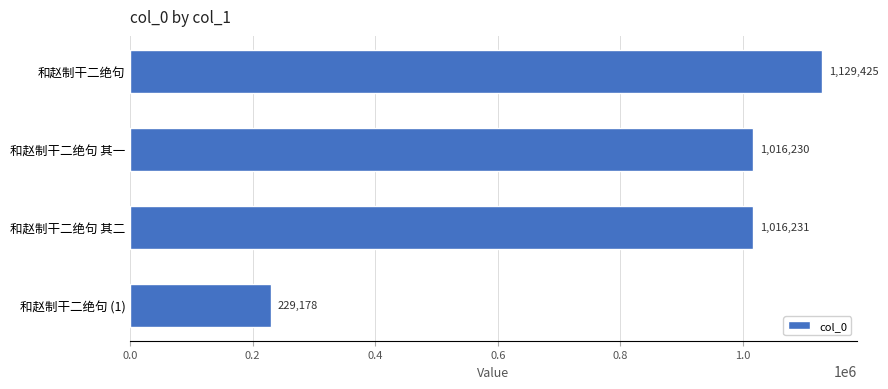

How many categories are shown in the chart?

4